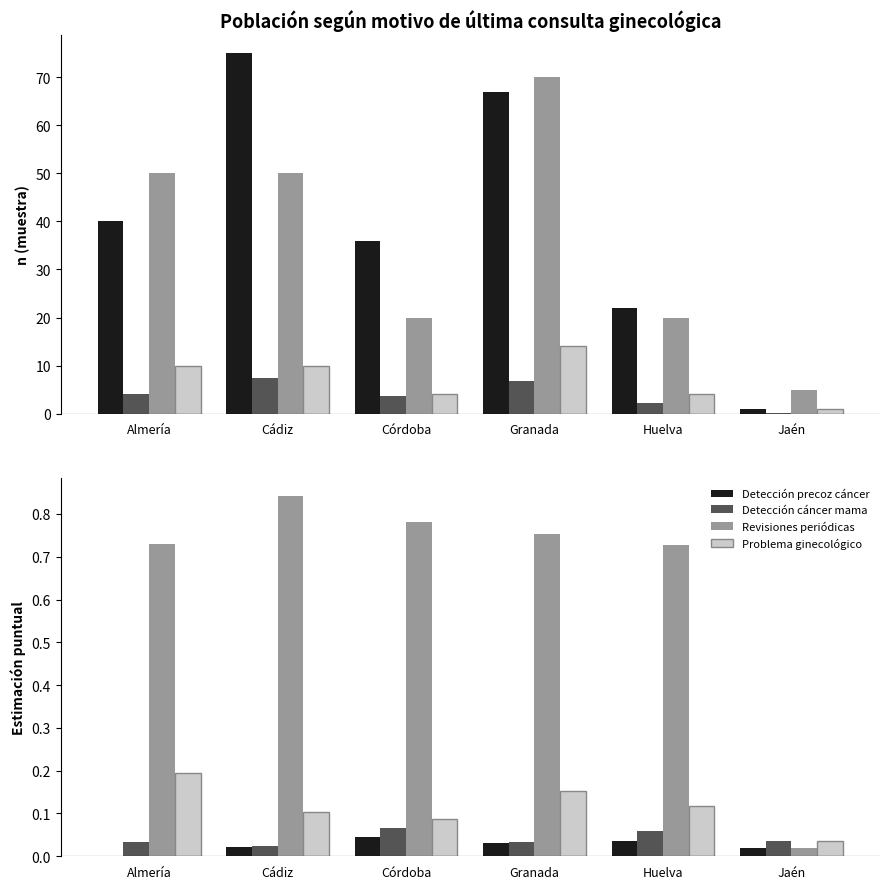

Between Córdoba and Granada, which series saw the biggest shift?

n (muestra) - revisiones